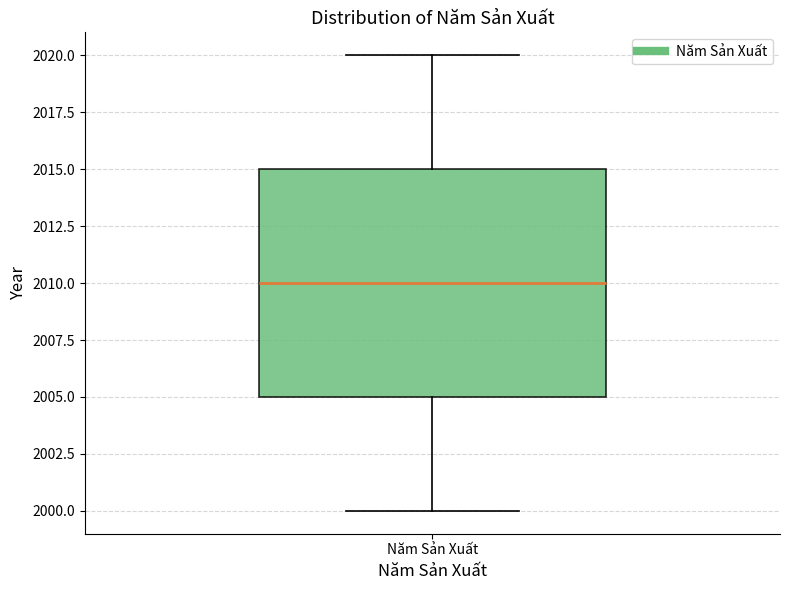

Read this box plot against the y-axis: the position of the median line, the range covered by the box, and the ends of both whiskers. The values are not printed on the chart, so give them approximately, as read against the axis.

median 2010, box 2005 to 2015, whiskers 2000 to 2020